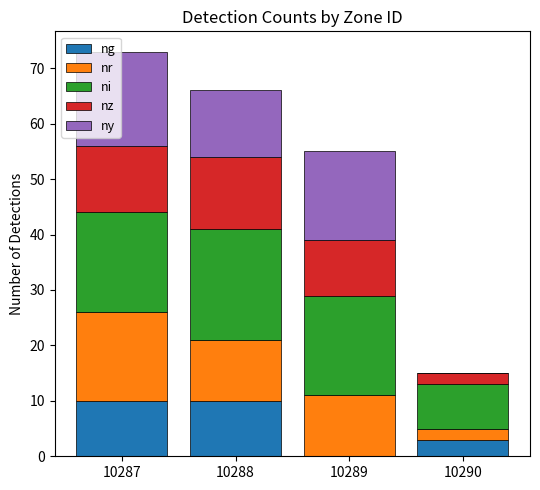

The ng series shows 3 at 10290. True or false?

True